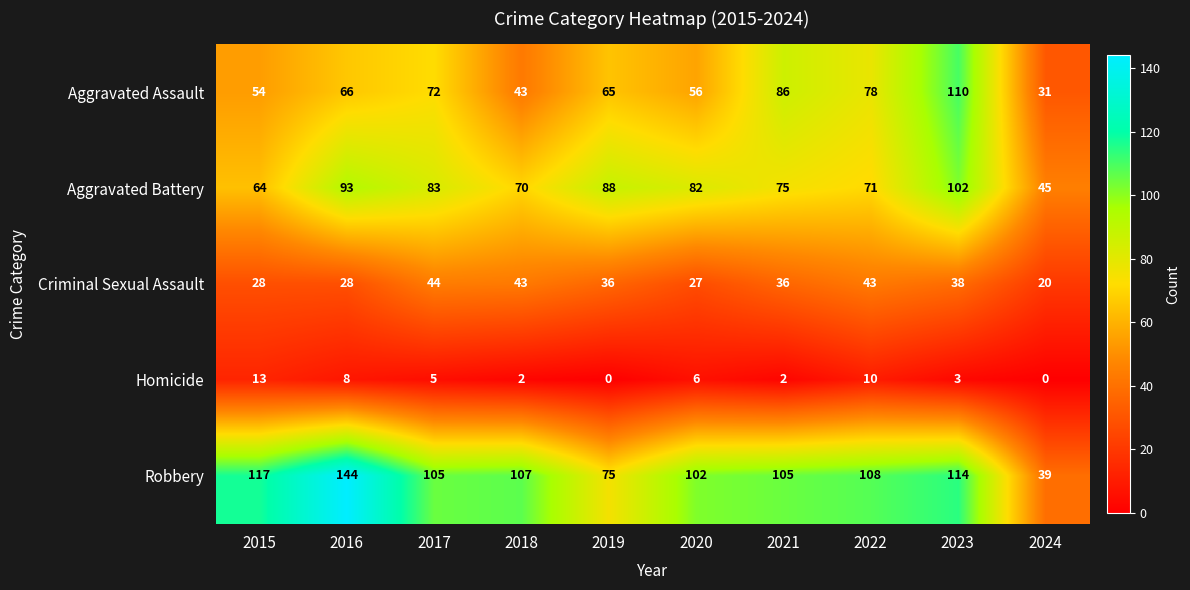

Which series changed the most between 2022 and 2023?

Aggravated Assault